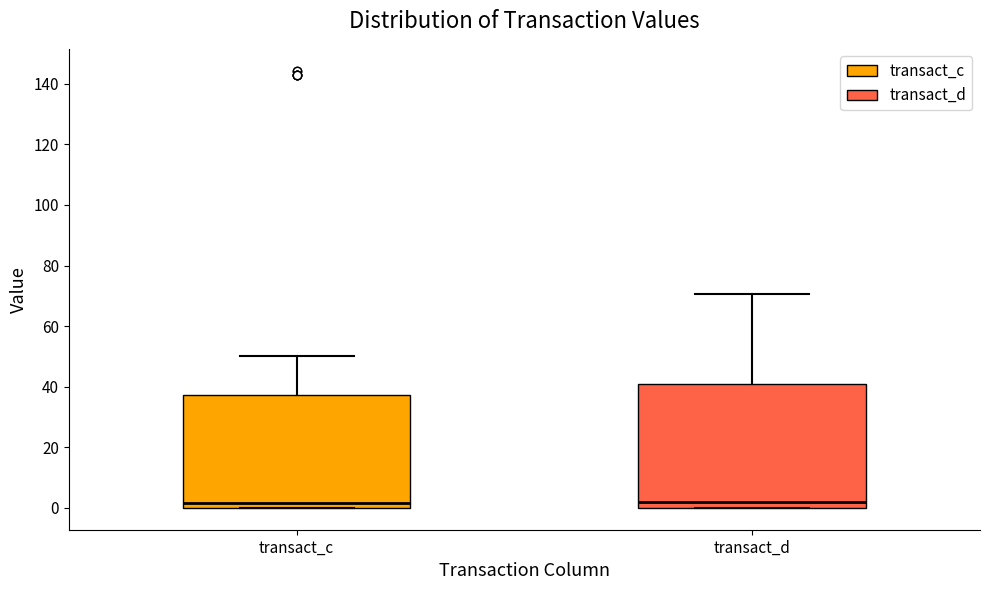

Comparing the boxes themselves (not the whiskers), which one is the tallest?

transact_d